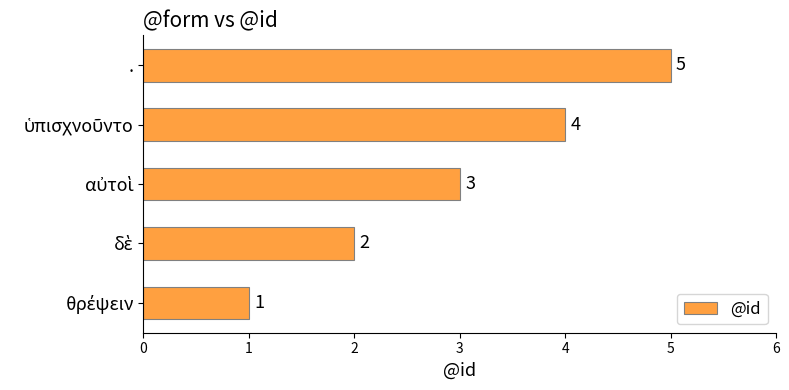

What is the minimum value shown in the chart?

1